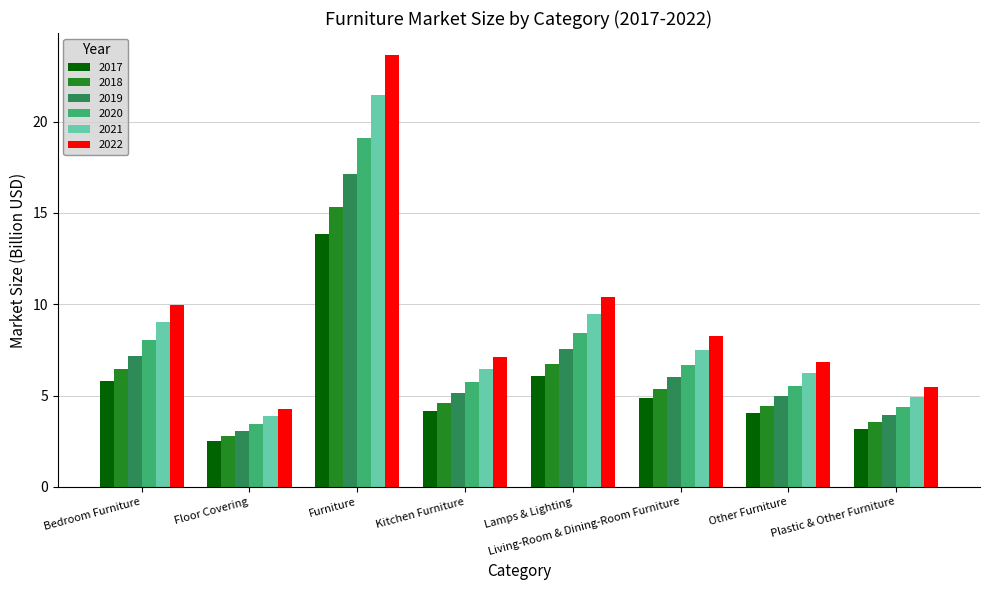

How many bars are there in each group?

6